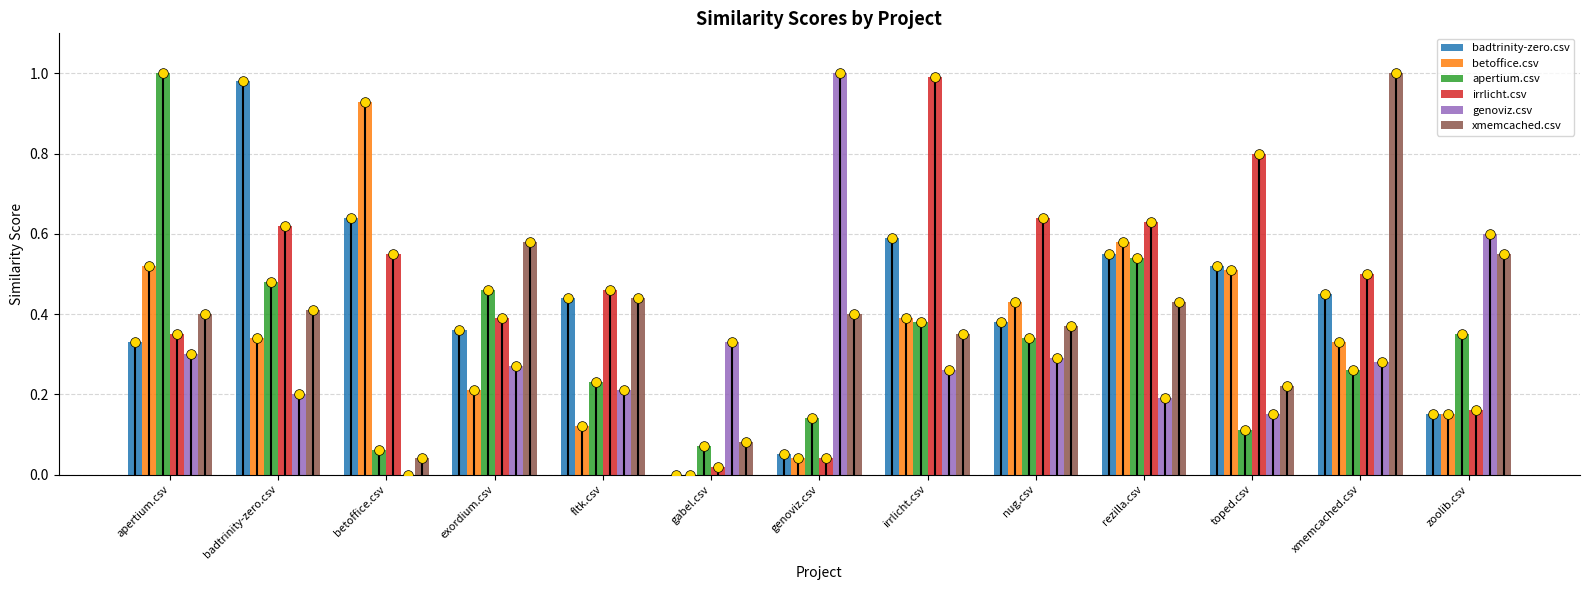

How many groups of bars are there?

13